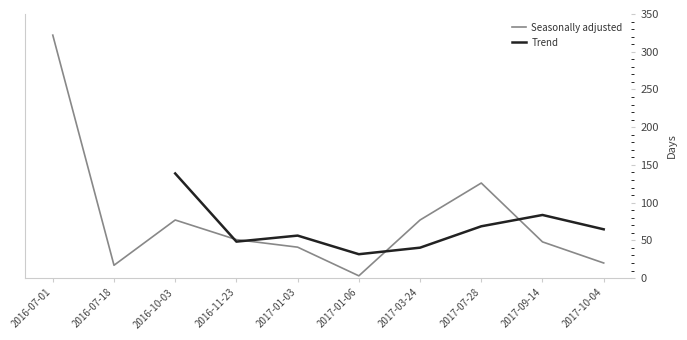

Approximately how many times larger is the value at 2017-09-14 compared to 2017-07-28?

0.4